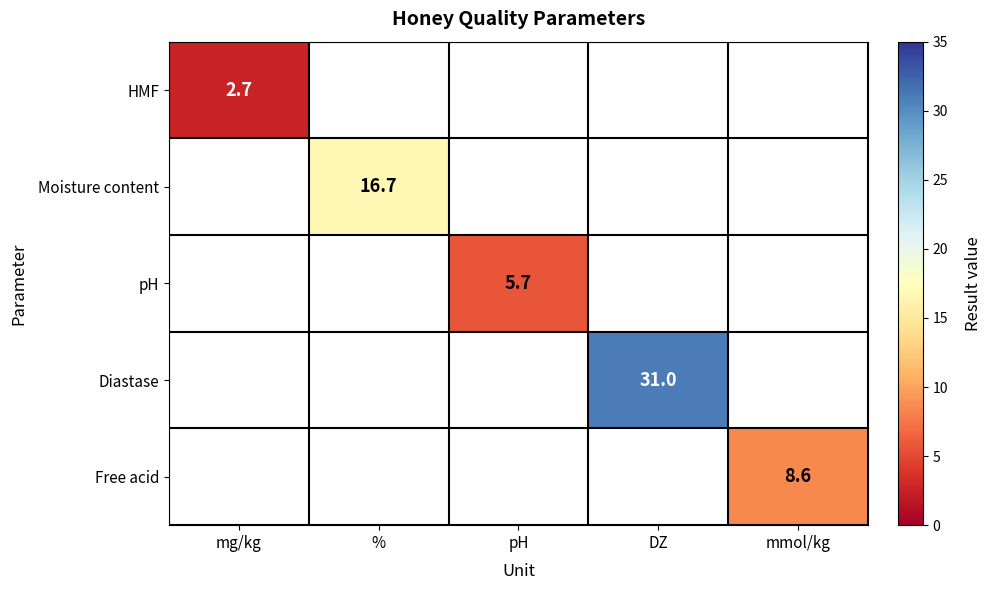

The value of Moisture content at % is 25.2. True or false?

False